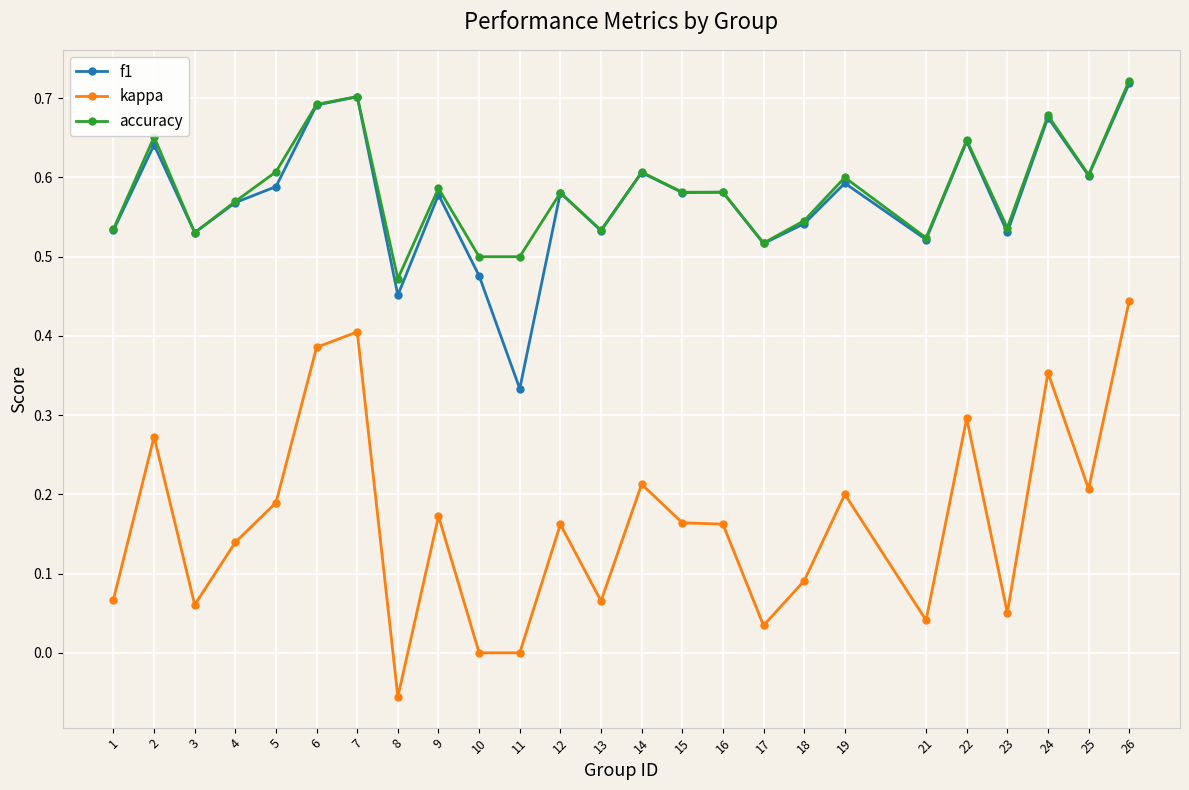

True or false: f1 and kappa intersect in this chart.

False